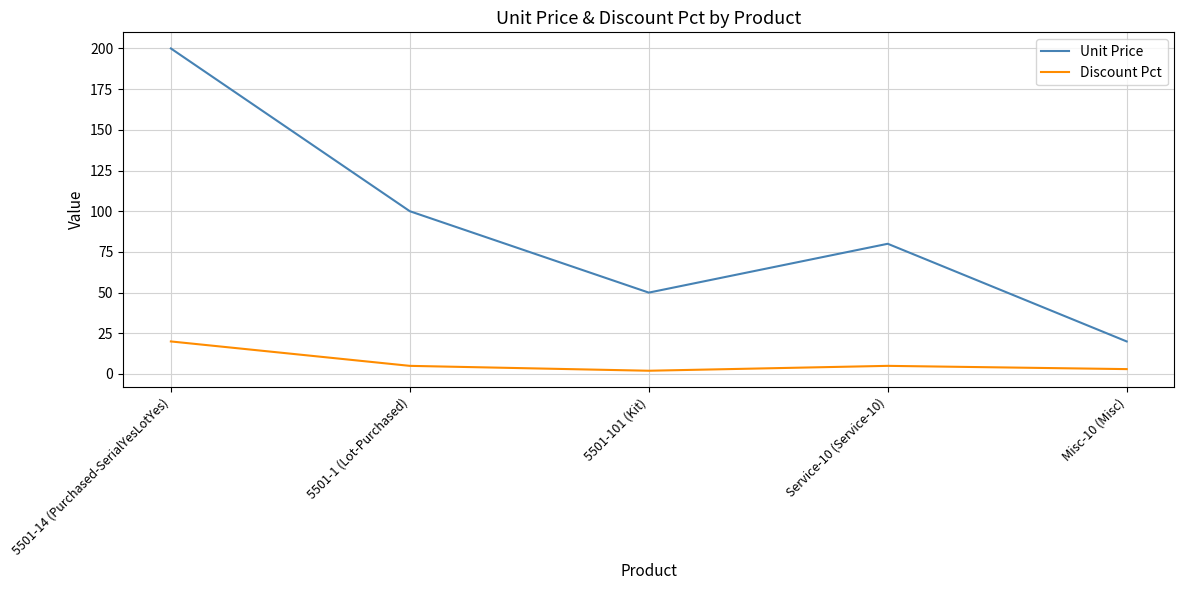

What is the difference between the Unit Price values at Misc-10 (Misc) and 5501-101 (Kit)?

30